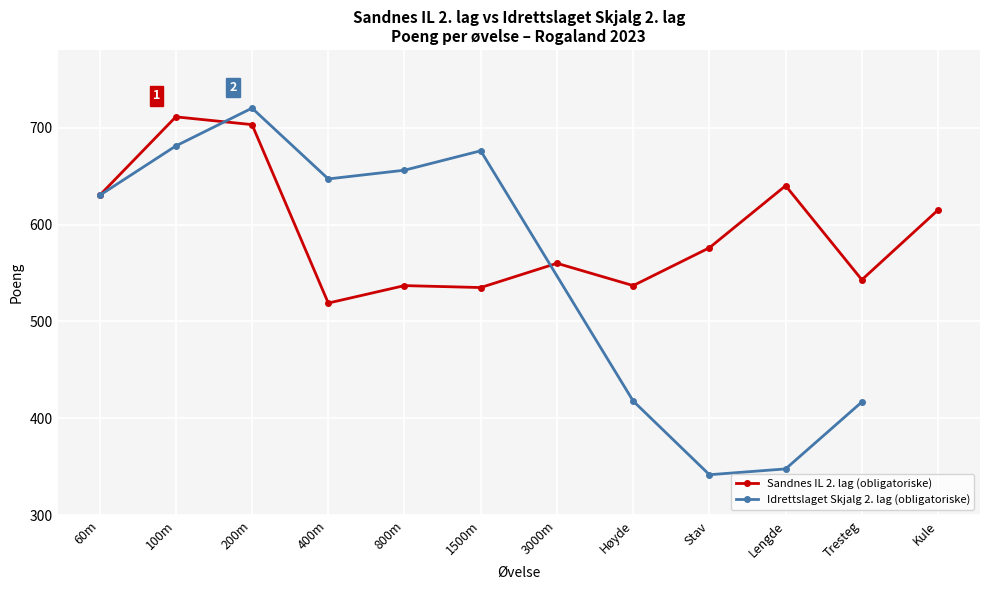

Is this an area chart (filled region under the line)?

No